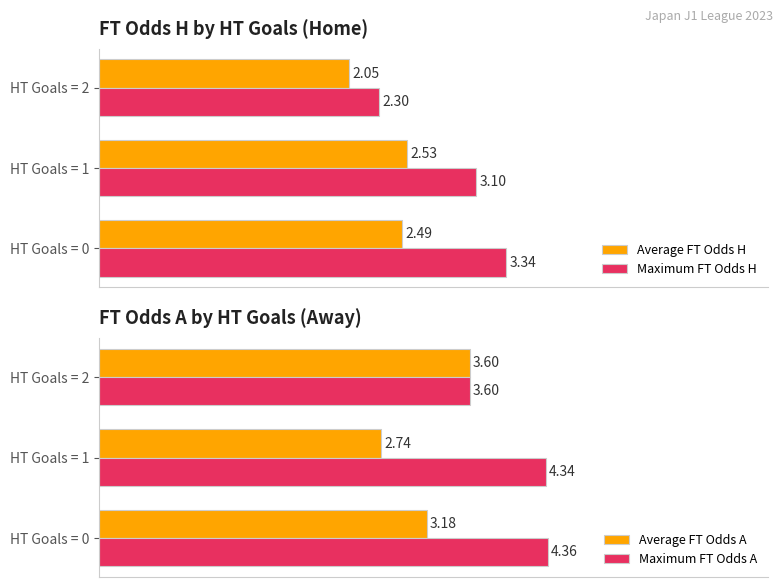

At how many categories does at least one series exceed 4?

2